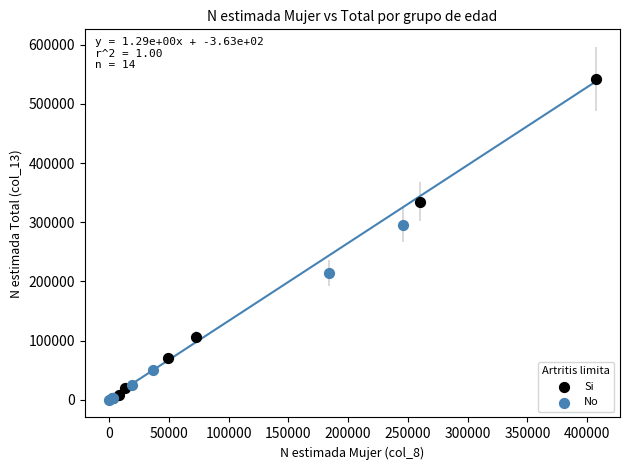

Which series has the largest Y range (max minus min)?

Si